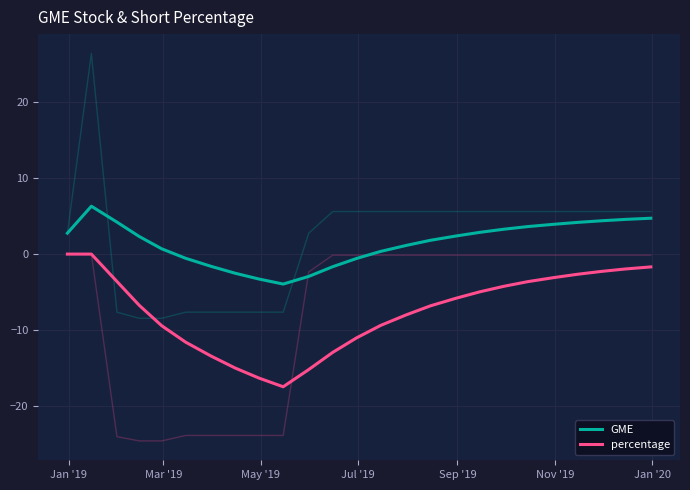

What is the label of the 1st point from the left?

Jan '19